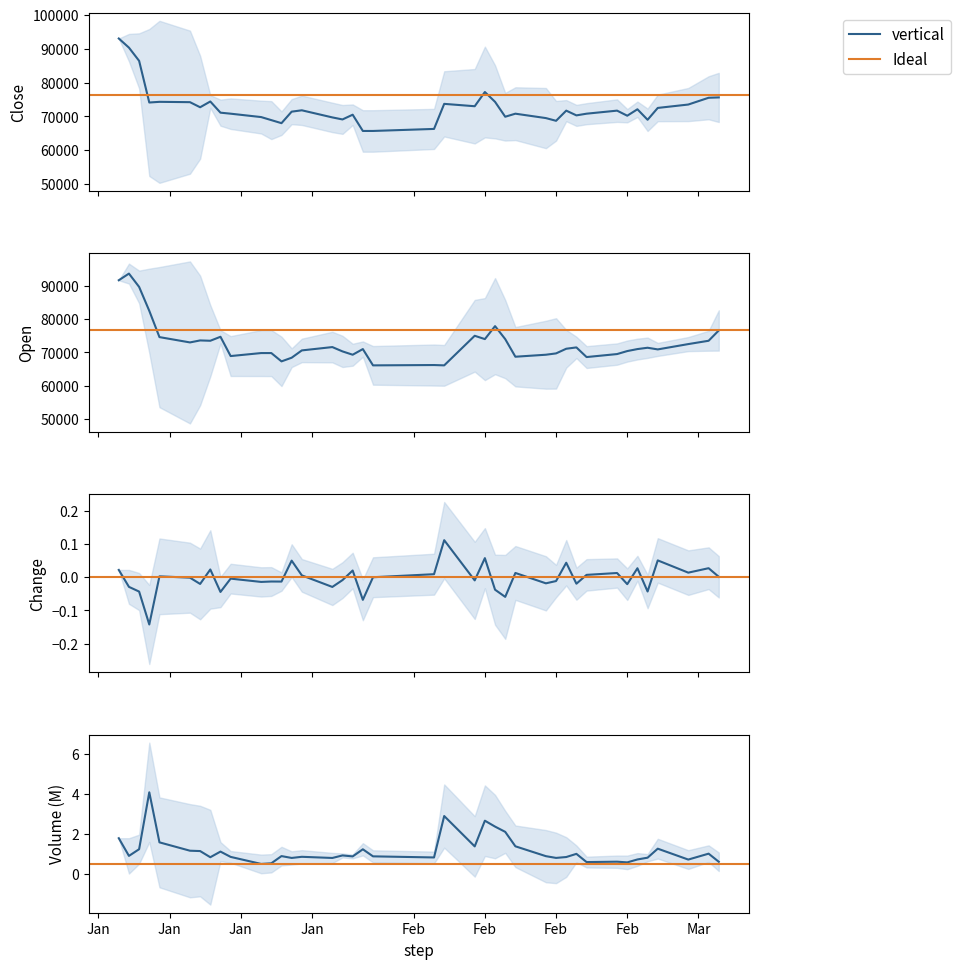

Reading left to right, transcribe all the data shown in this chart.

Close: 93000.0	90300.0	86400.0	74100.0	74300.0	74200.0	72700.0	74400.0	71100.0	70800.0	69800.0	68900.0	68000.0	71400.0	71800.0	69700.0	69100.0	70500.0	65700.0	65700.0	66300.0	73700.0	73000.0	77200.0	74300.0	69900.0	70800.0	69500.0	68700.0	71700.0	70300.0	70800.0	71700.0	70200.0	72100.0	69000.0	72500.0	73500.0	75500.0	75600.0
Open: 91700.0	93700.0	89700.0	82500.0	74600.0	73000.0	73600.0	73500.0	74700.0	68900.0	69800.0	69800.0	67300.0	68400.0	70600.0	71600.0	70300.0	69300.0	71000.0	66100.0	66200.0	66100.0	75000.0	74000.0	77900.0	74000.0	68700.0	69300.0	69700.0	71100.0	71500.0	68600.0	69500.0	70400.0	71000.0	71400.0	70900.0	72500.0	73500.0	76600.0
Change: 0.0	-0.0	-0.0	-0.1	0.0	-0.0	-0.0	0.0	-0.0	-0.0	-0.0	-0.0	-0.0	0.1	0.0	-0.0	-0.0	0.0	-0.1	0.0	0.0	0.1	-0.0	0.1	-0.0	-0.1	0.0	-0.0	-0.0	0.0	-0.0	0.0	0.0	-0.0	0.0	-0.0	0.1	0.0	0.0	0.0
Volume: 1.8	0.9	1.2	4.1	1.6	1.1	1.1	0.8	1.1	0.8	0.5	0.5	0.9	0.8	0.8	0.8	0.9	0.9	1.2	0.9	0.8	2.9	1.4	2.7	2.4	2.1	1.4	0.9	0.8	0.8	1.0	0.6	0.6	0.6	0.7	0.8	1.3	0.7	1.0	0.6